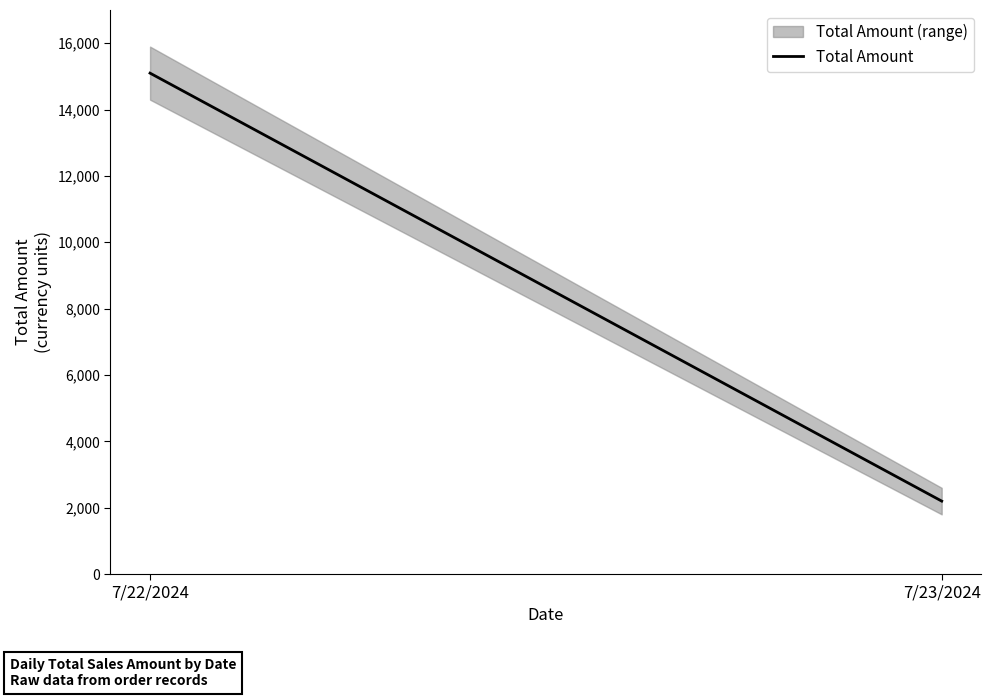

What is the average value?

8648